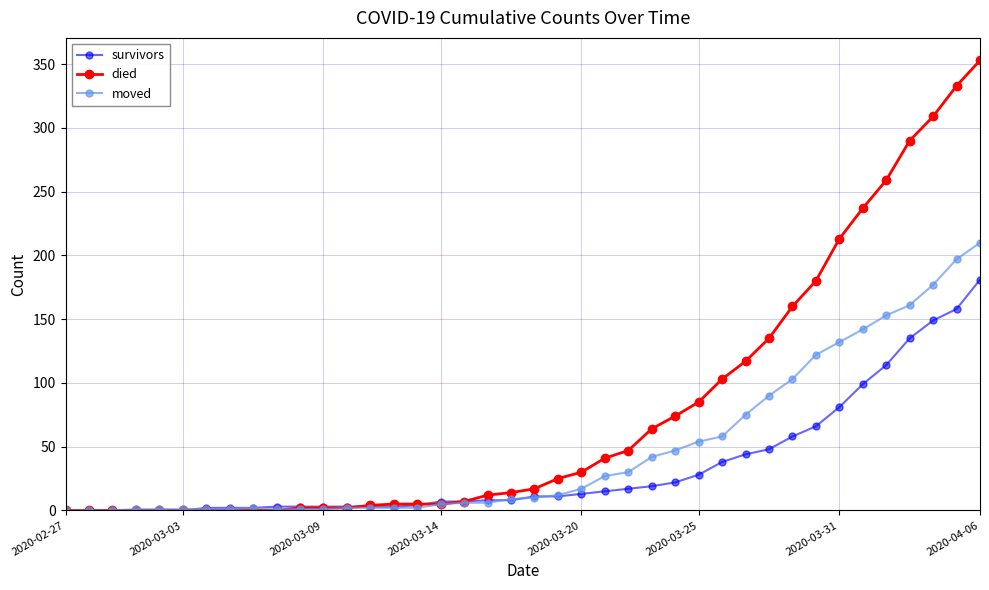

At how many categories does at least one series exceed 229?

6